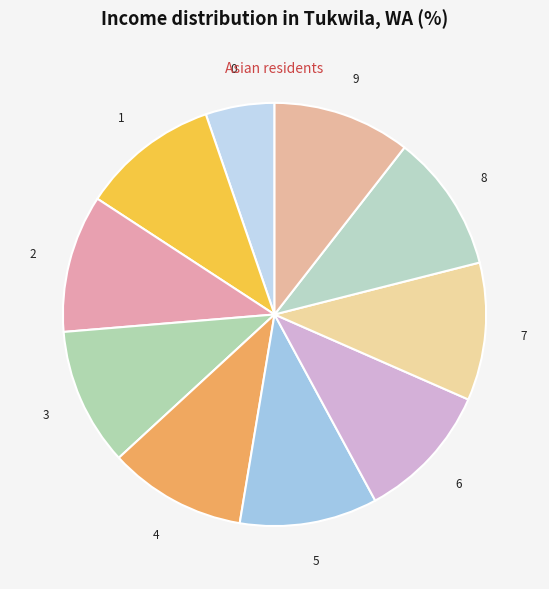

Combined, do 2 and 1 account for over 50%?

No